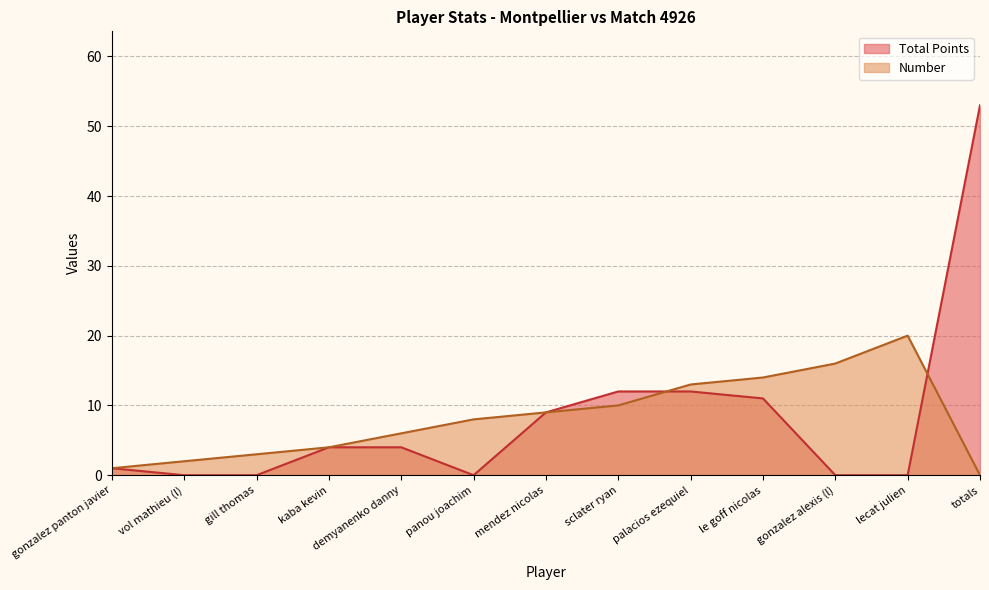

Is the value of Number at gill thomas greater than the value of Total Points at gonzalez alexis (l)?

Yes